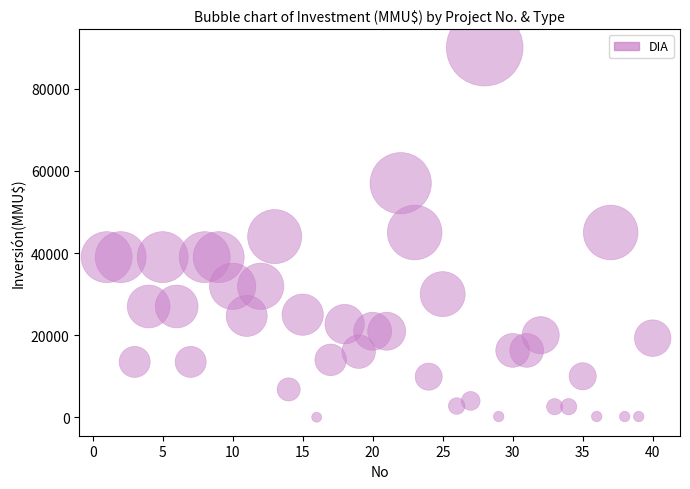

What is the range of Y values (max minus min)?

89971